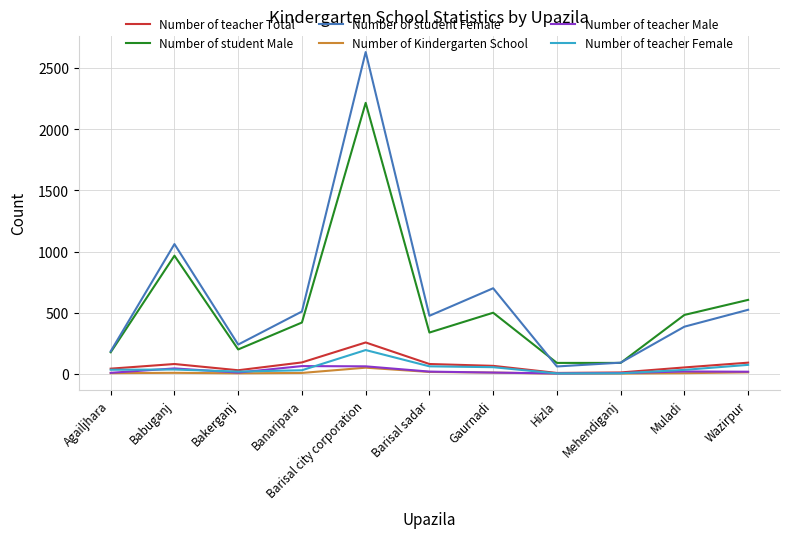

Which label corresponds to the largest value in the chart?

Barisal city corporation